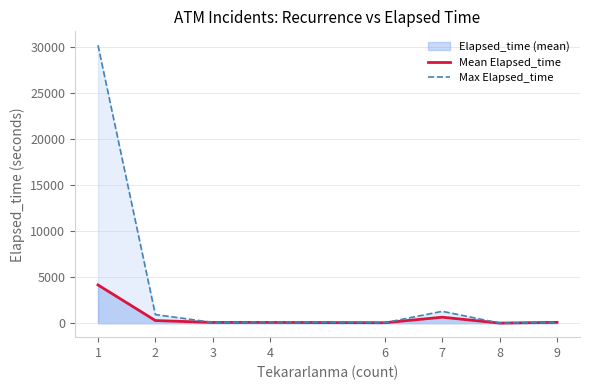

Reading right to left, transcribe all the data shown in this chart.

Mean Elapsed_time: 100.0	20.0	660.0	60.0	93.3	90.0	296.0	4169.0
Max Elapsed_time: 100.0	20.0	1300.0	60.0	150.0	90.0	945.0	30240.0